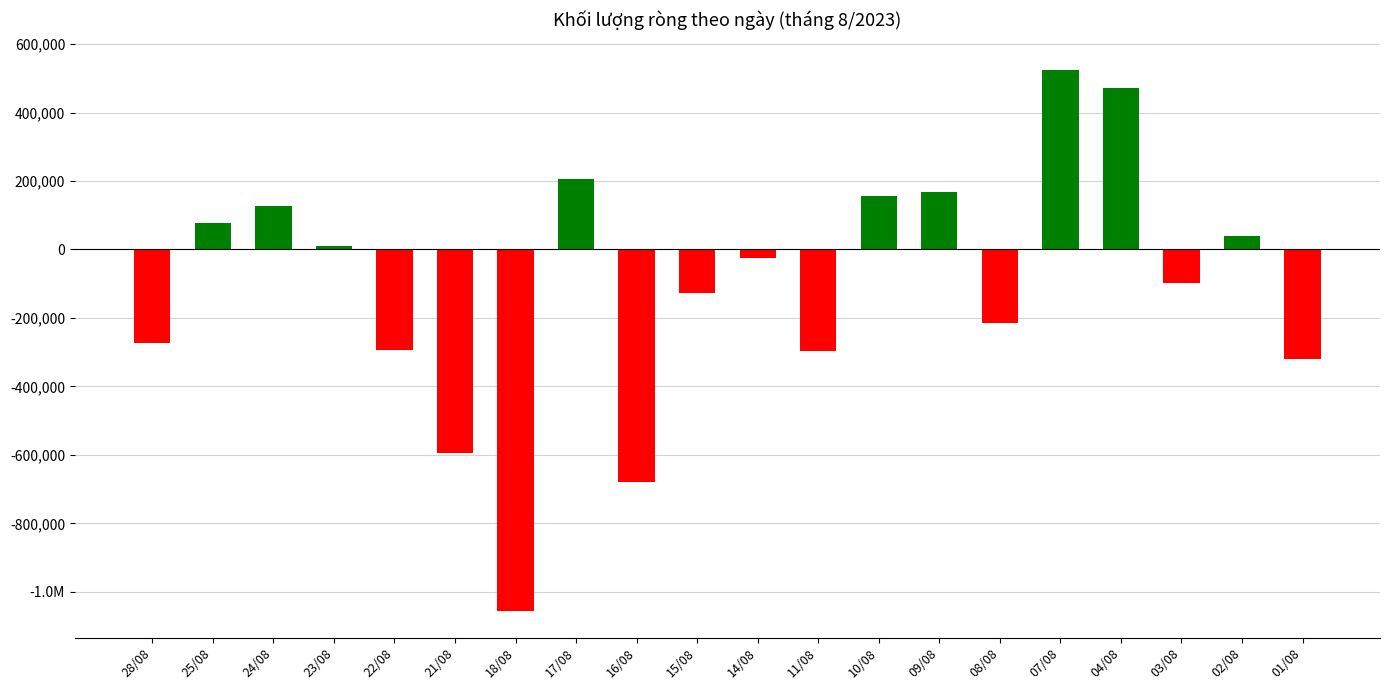

Does the chart contain any negative values?

Yes